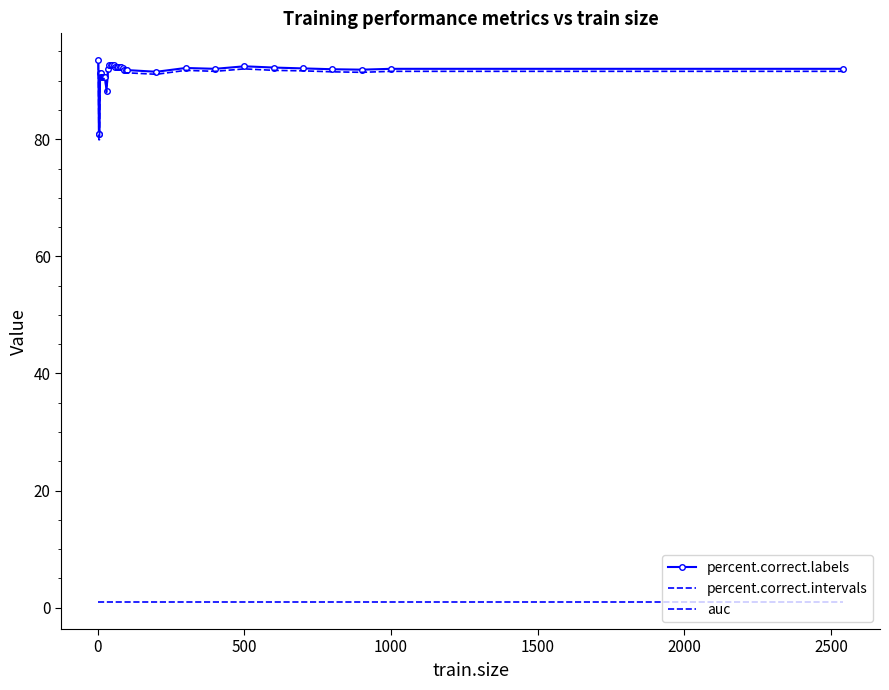

Reading right to left, list all the values displayed in this chart.

percent.correct.labels: 92.0	92.0	91.9	92.0	92.1	92.2	92.5	92.0	92.2	91.5	91.8	91.8	91.8	92.1	92.3	92.3	92.3	92.3	92.3	92.7	92.7	92.7	92.7	92.0	88.3	90.7	90.7	90.7	90.7	90.7	90.7	91.2	91.2	80.8	80.8	93.5
percent.correct.intervals: 91.6	91.6	91.4	91.5	91.7	91.8	92.0	91.6	91.8	91.1	91.3	91.3	91.3	91.7	91.8	91.8	91.8	91.8	91.8	92.3	92.3	92.3	92.3	91.6	88.0	90.3	90.3	90.3	90.3	90.3	90.3	90.8	90.8	79.9	79.9	92.9
auc: 1.0	1.0	1.0	1.0	1.0	1.0	1.0	1.0	1.0	1.0	1.0	1.0	1.0	1.0	1.0	1.0	1.0	1.0	1.0	1.0	1.0	1.0	1.0	1.0	1.0	1.0	1.0	1.0	1.0	1.0	1.0	1.0	1.0	1.0	1.0	1.0